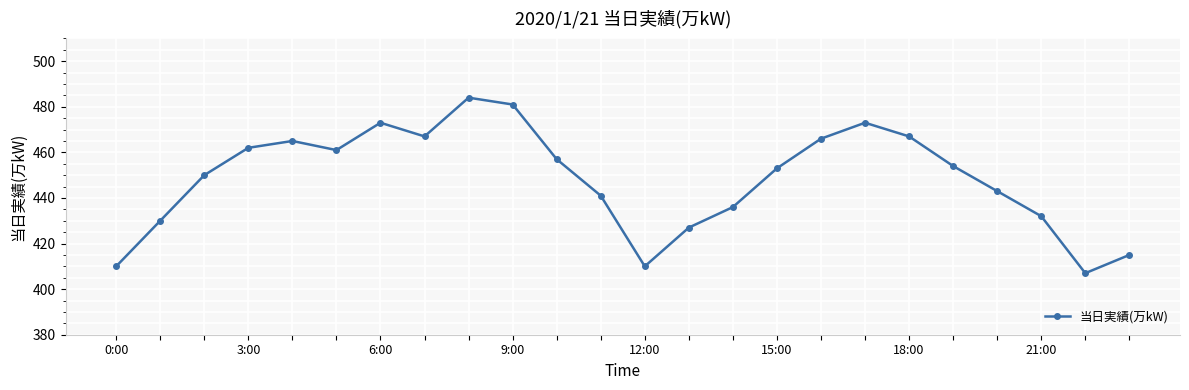

True or false: the data has more than 0 interior local peaks.

True